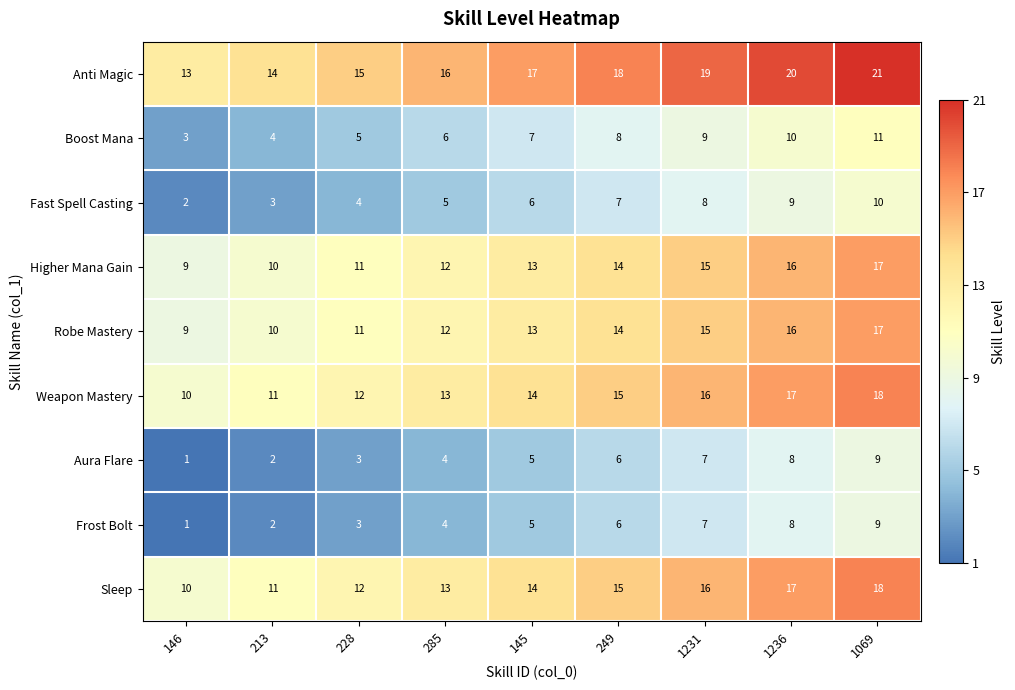

What is the difference between the Higher Mana Gain values at 146 and 1069?

8